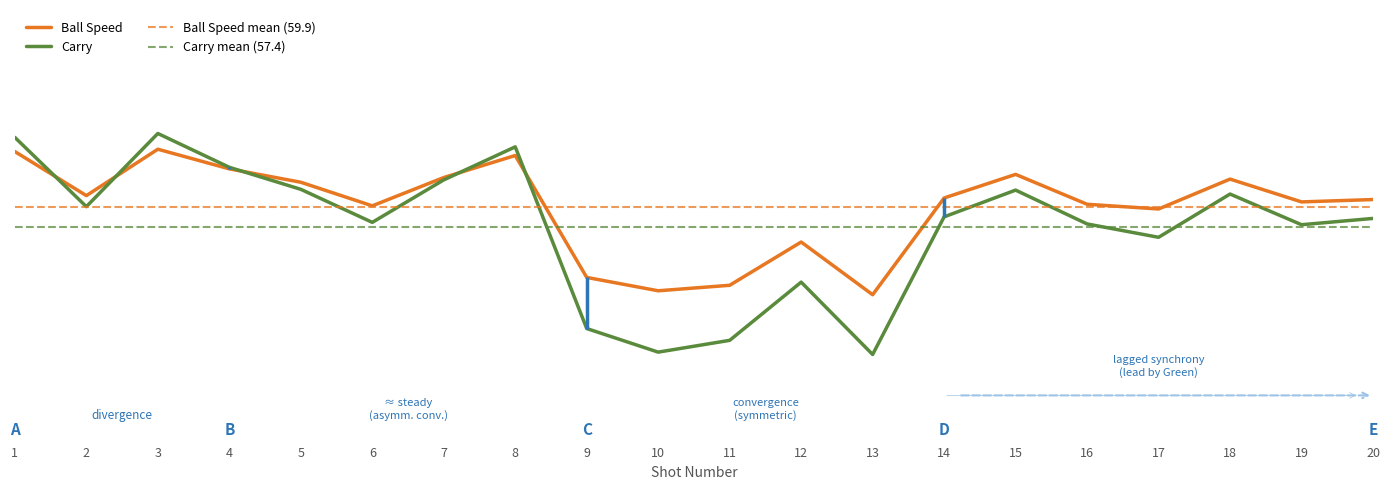

Reading left to right, transcribe all the data shown in this chart.

Ball Speed: 67.0	61.4	67.3	64.8	63.1	60.1	63.7	66.5	51.0	49.3	50.0	55.5	48.8	61.1	64.1	60.3	59.7	63.5	60.6	60.9
Carry: 68.8	60.0	69.3	65.0	62.2	58.0	63.4	67.6	44.5	41.5	43.0	50.4	41.2	58.7	62.1	57.8	56.1	61.6	57.7	58.5